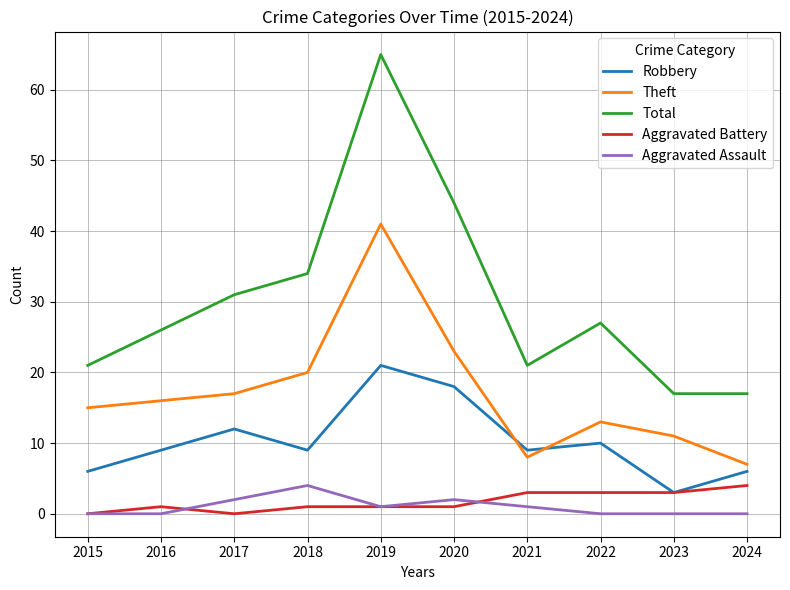

Which series has the largest total across all categories?

Total